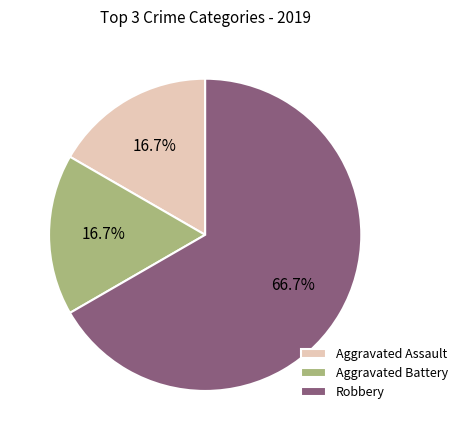

What percentage is the Aggravated Battery slice, to the nearest percent?

17%